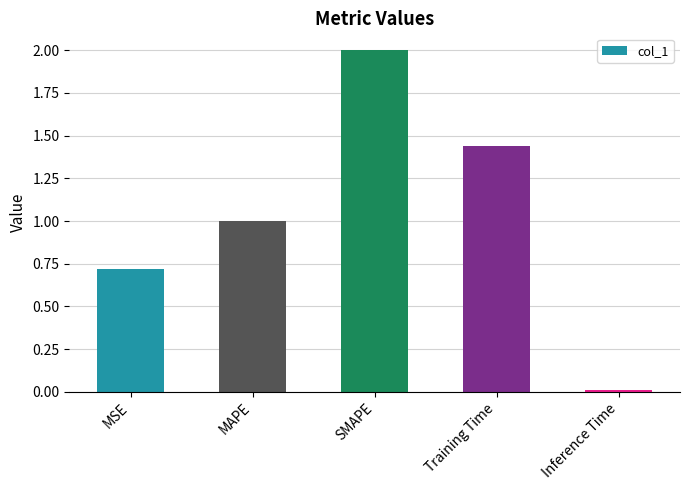

True or false: the data shows 1.0 at MAPE.

True